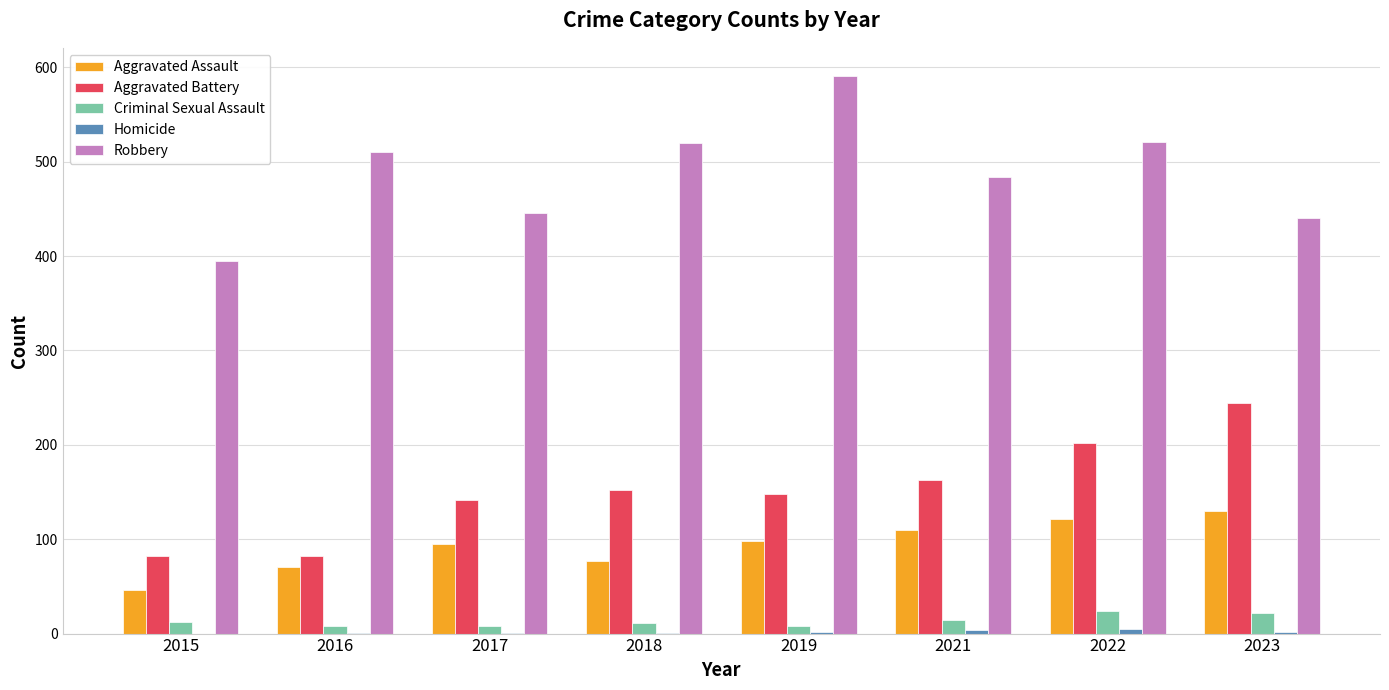

Between 2018 and 2019, which series saw the biggest shift?

Robbery